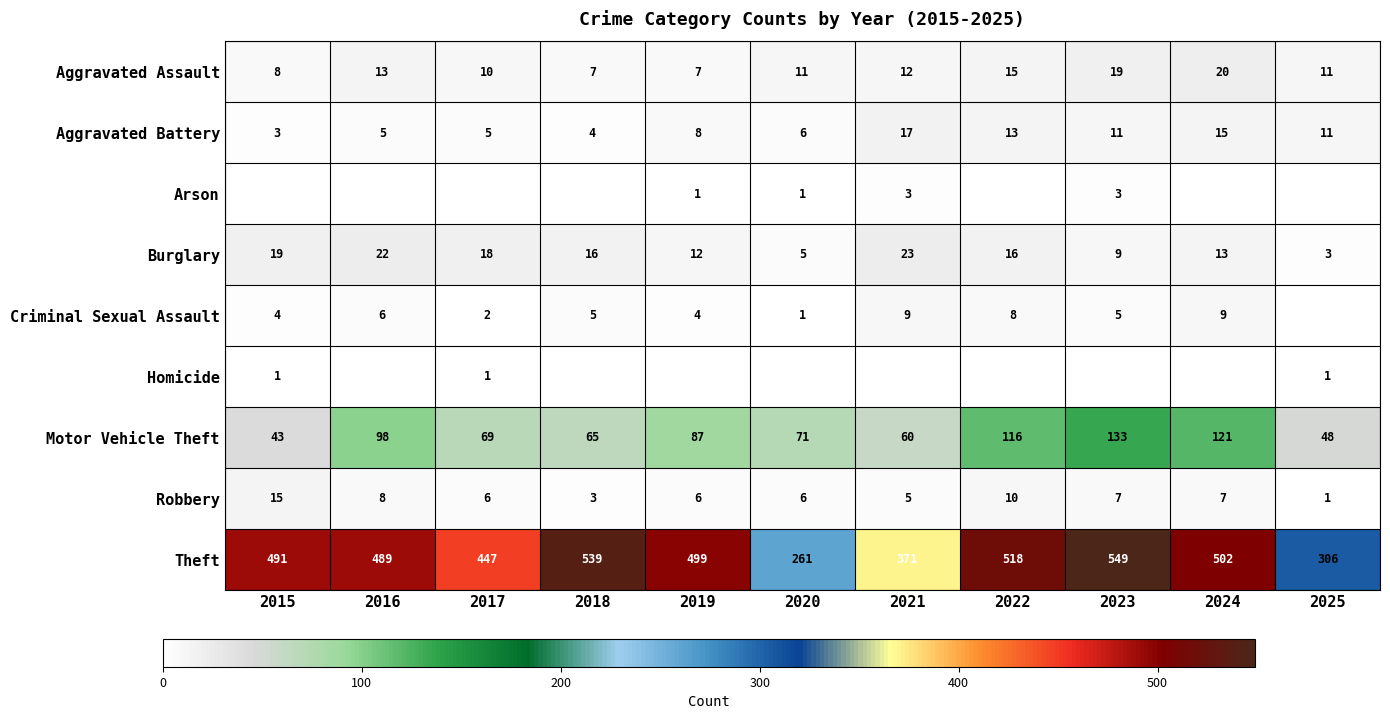

What is the sum of the Aggravated Battery values at 2018 and 2019?

12